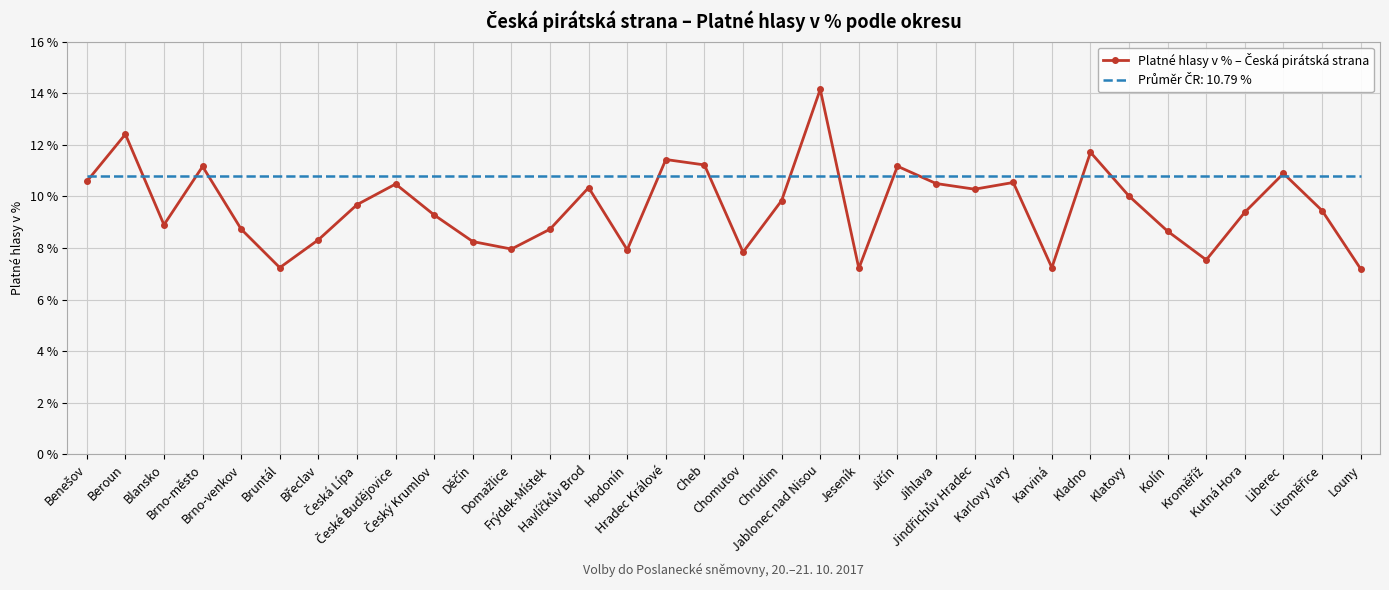

What is the smallest value displayed?

7.2